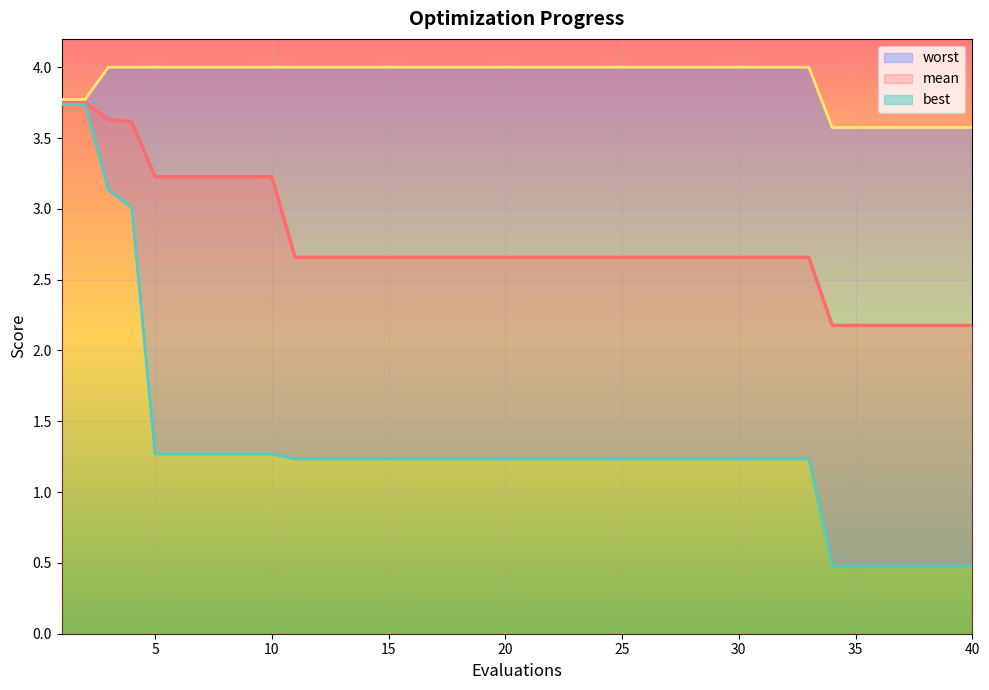

Rank the series by their maximum value, from highest to lowest.

worst, mean, best